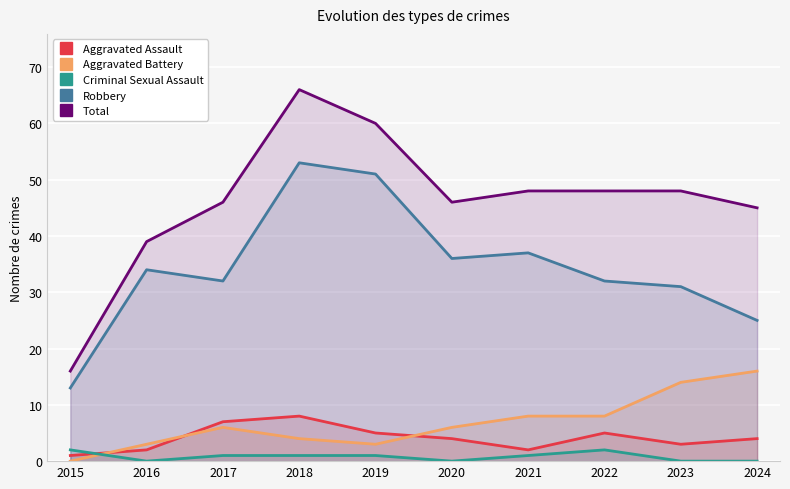

Between 2017 and 2021, which series saw the biggest shift?

Aggravated Assault